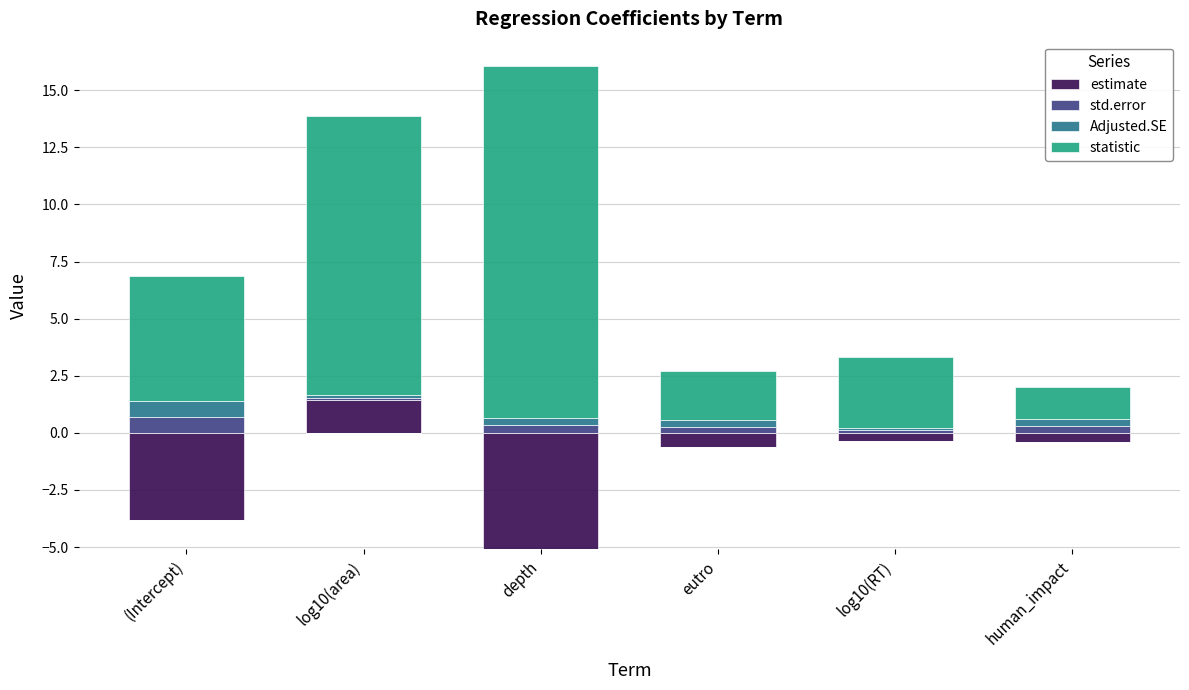

What is the difference between the Adjusted.SE values at depth and (Intercept)?

0.4